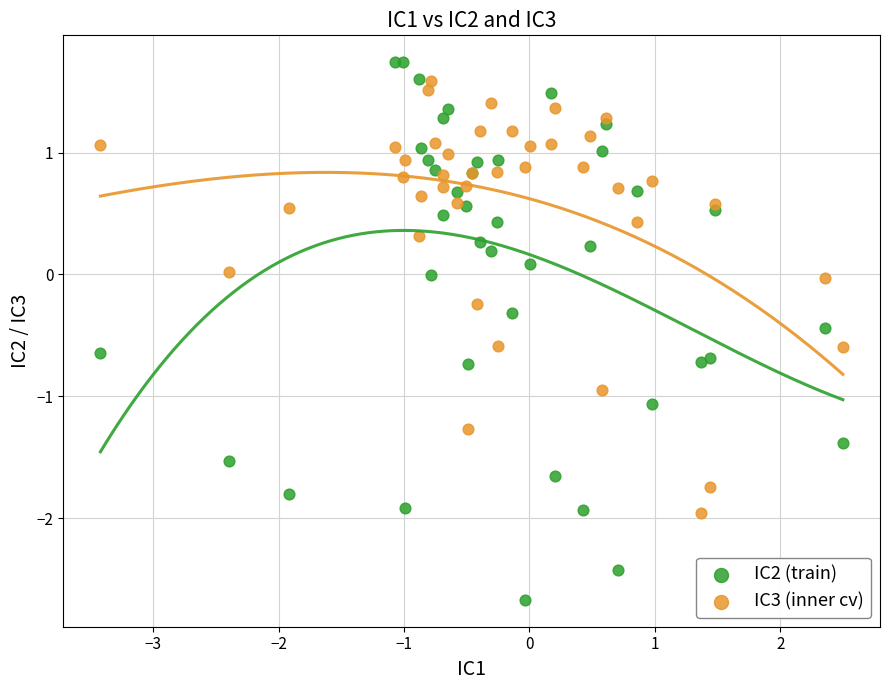

Which series reaches the minimum Y coordinate?

IC2 (train)